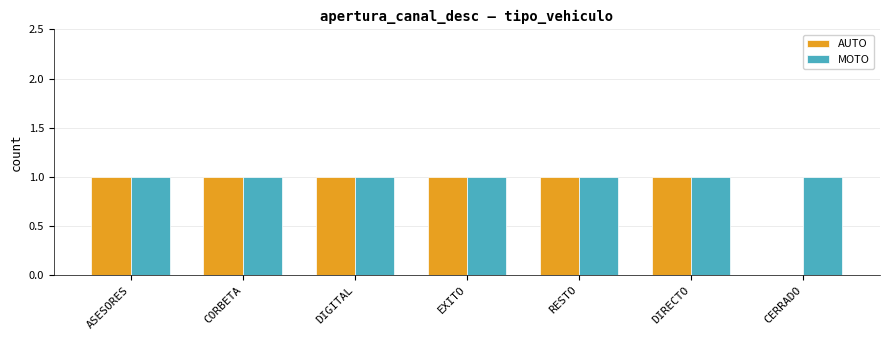

Reading left to right, transcribe all the data shown in this chart.

AUTO: 1	1	1	1	1	1	0
MOTO: 1	1	1	1	1	1	1